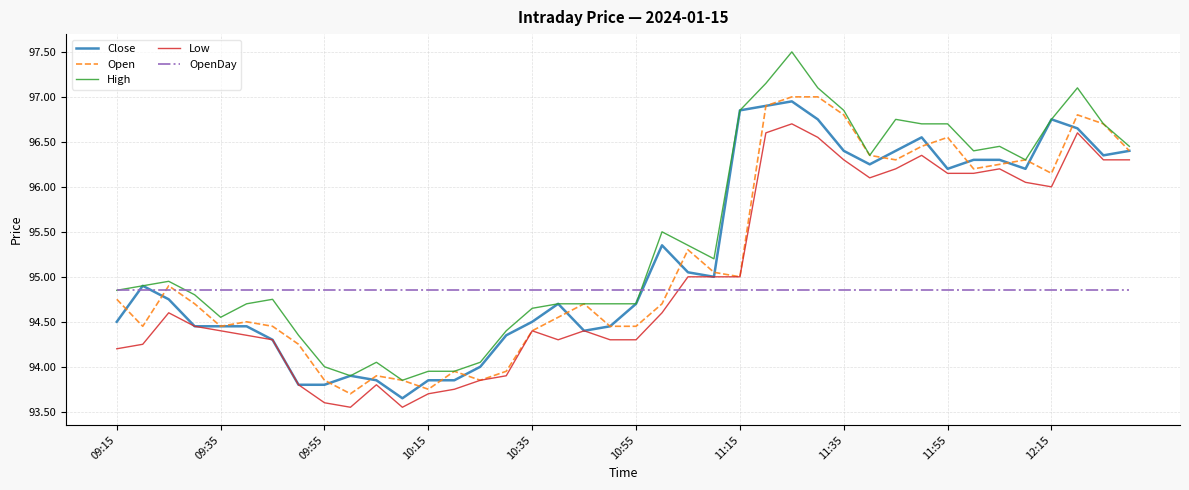

True or false: Low and High intersect in this chart.

False